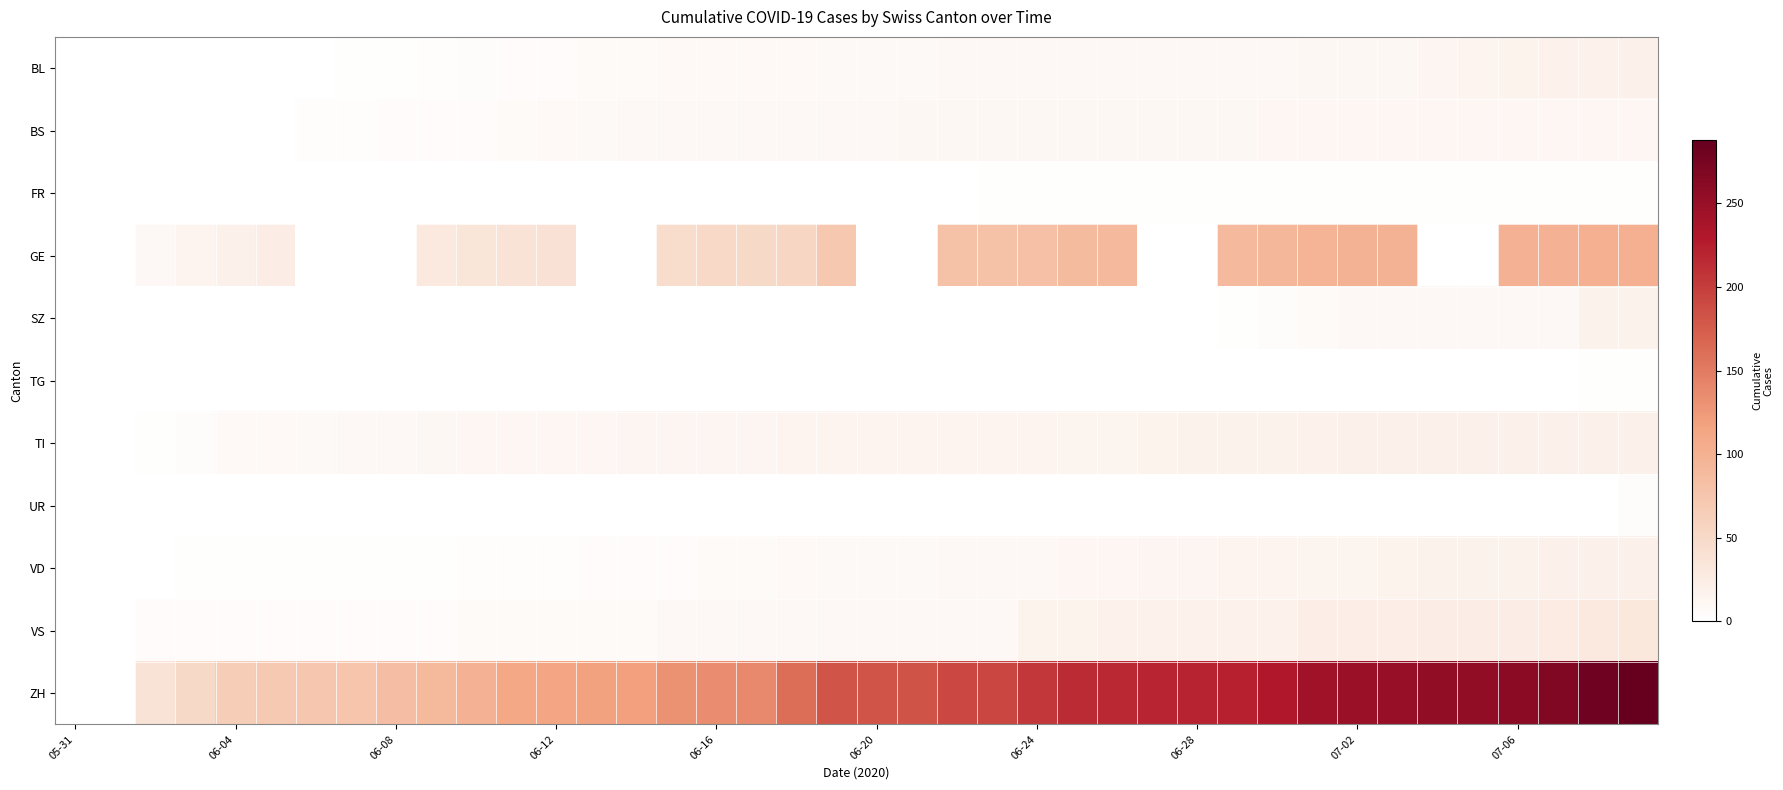

Which series has the largest range (max minus min)?

ZH